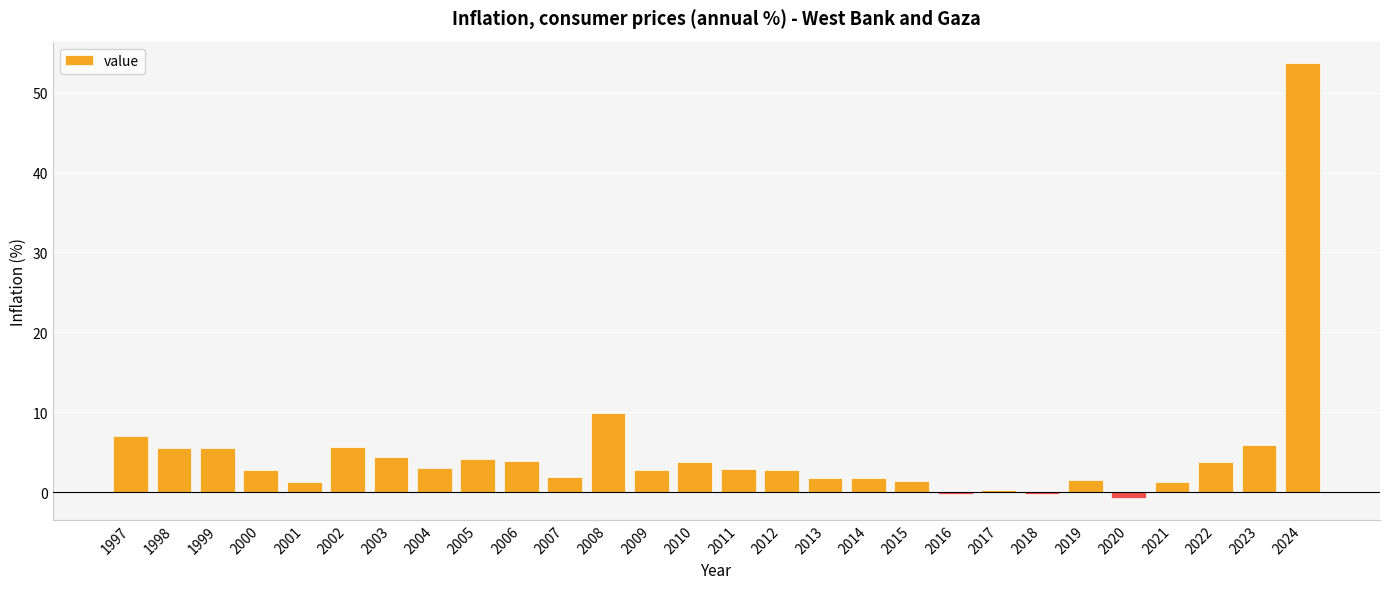

What is the change in value from 2005 to 2013?

-2.4